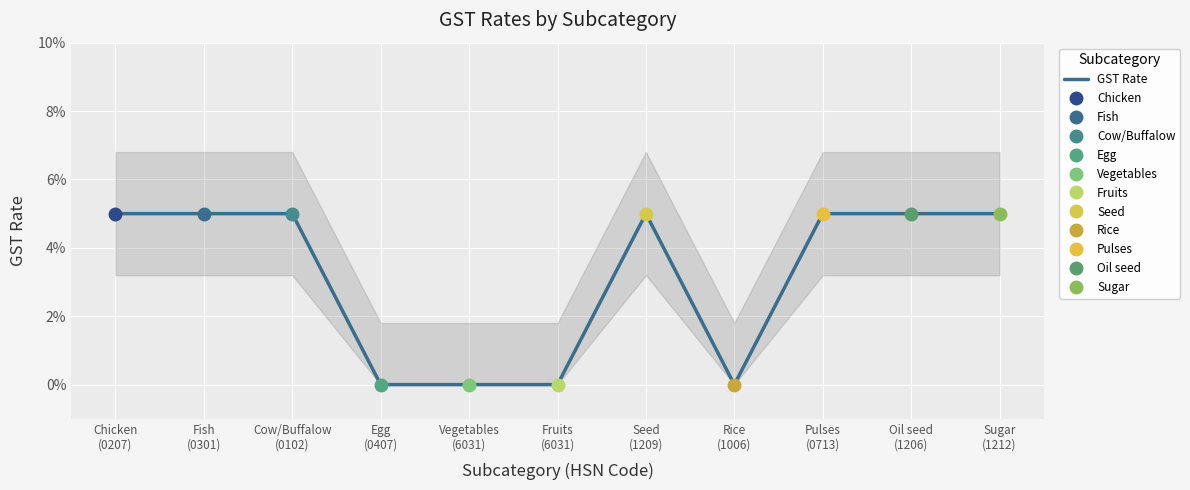

Where is the first local minimum?

Rice
(1006)